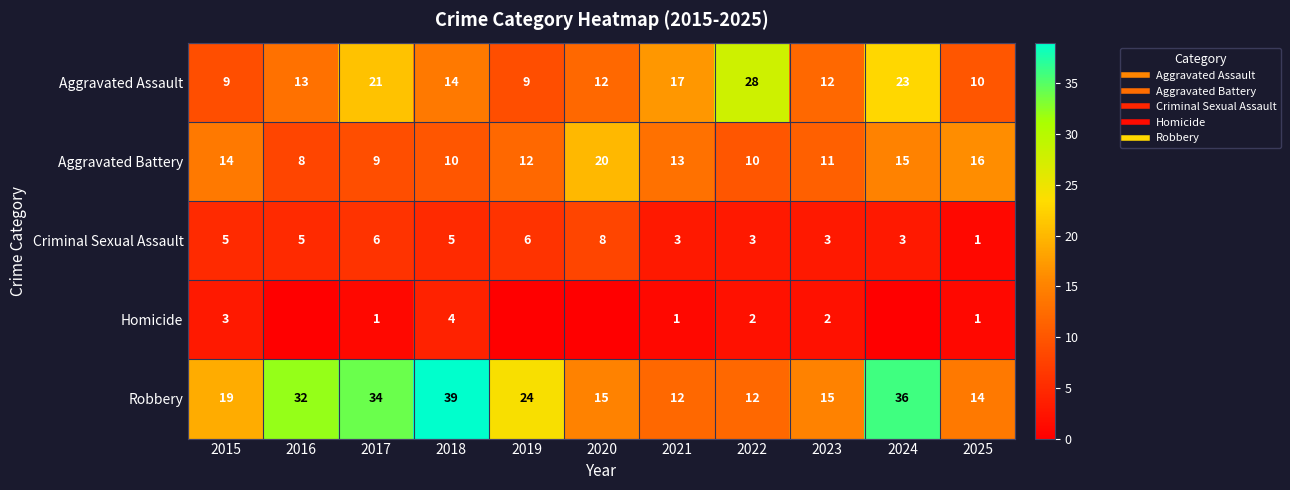

At which category is the sum across all series the highest?

2024